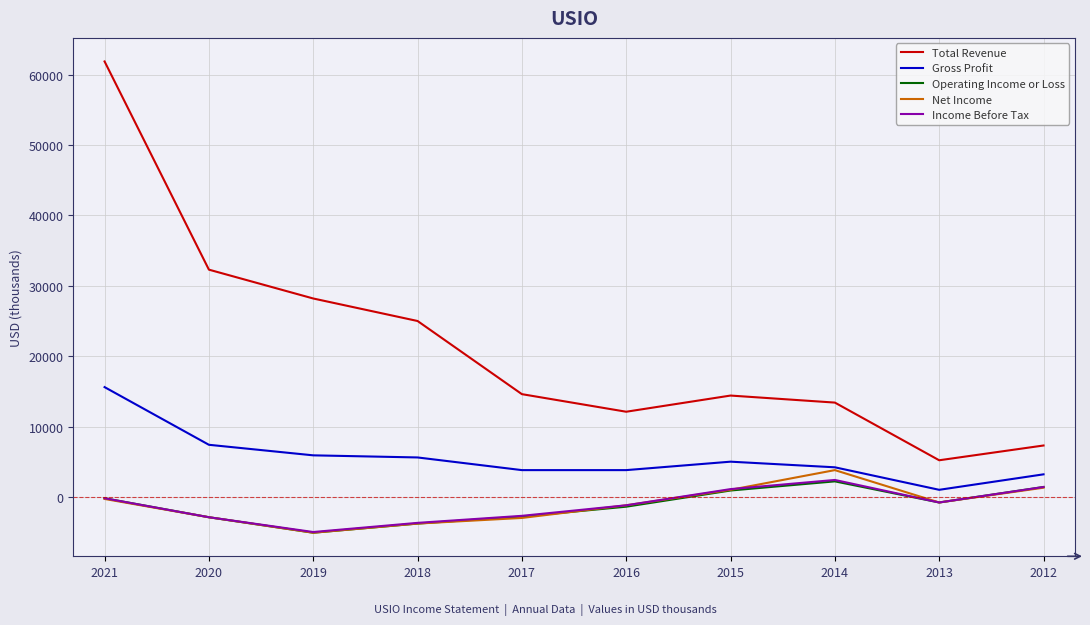

Which series has the largest total across all categories?

Total Revenue